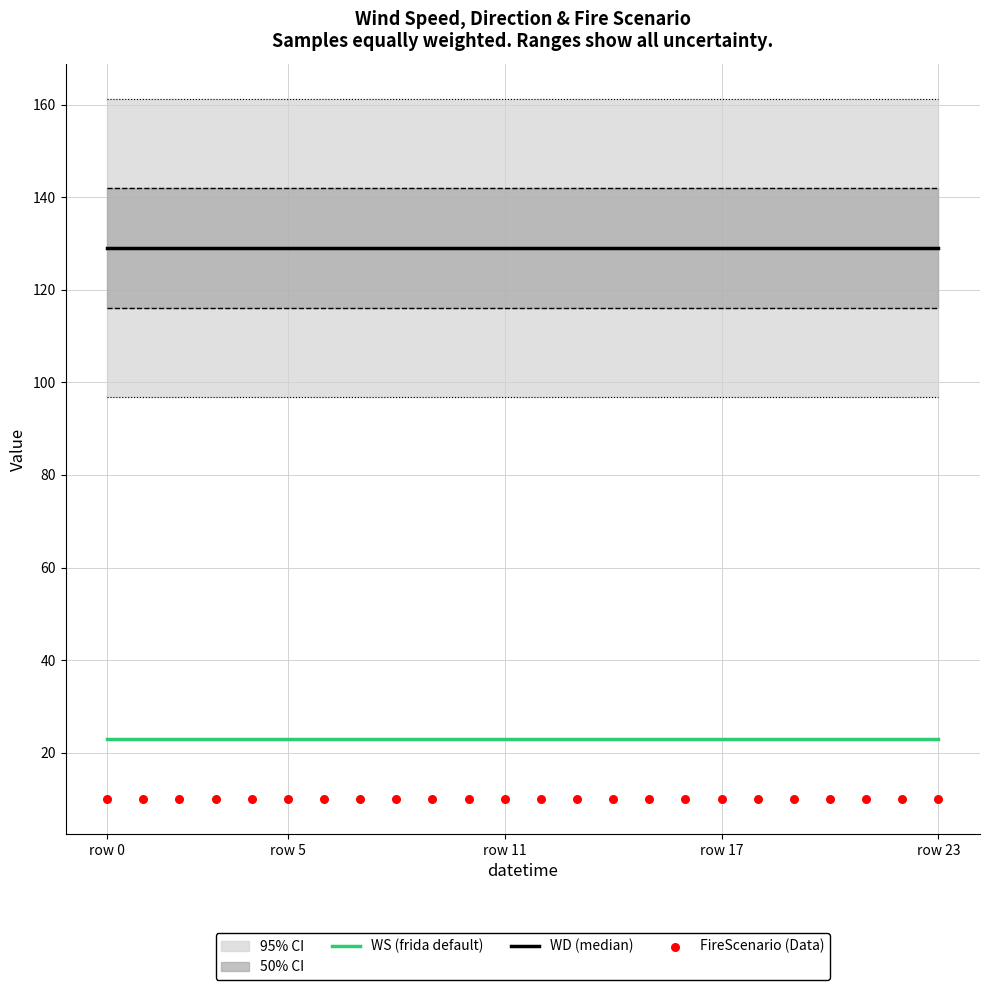

What is the total value across all series at row 23?

162